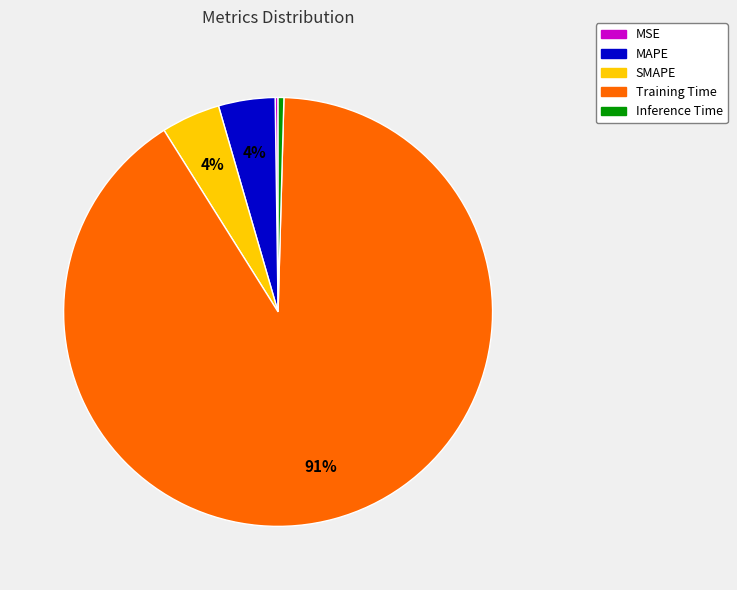

Which slice is the largest?

Training Time